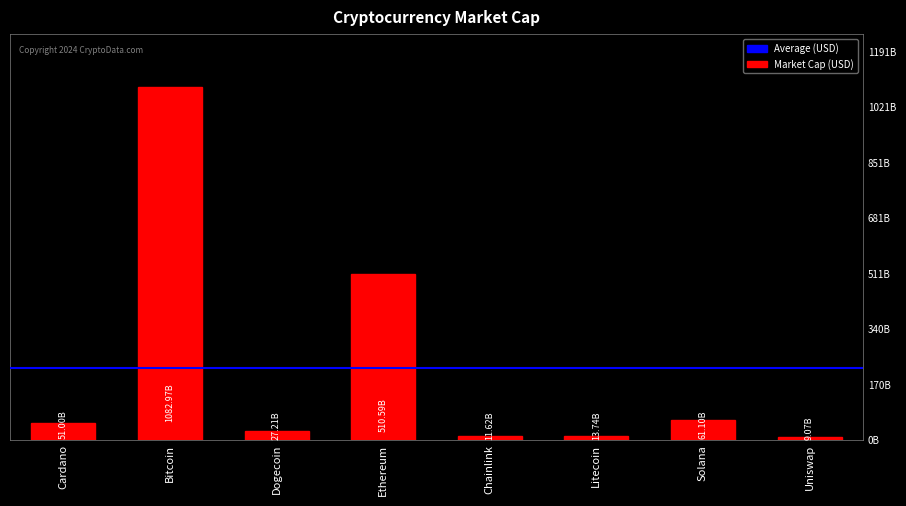

Rank the categories by value from highest to lowest.

Bitcoin, Ethereum, Solana, Cardano, Dogecoin, Litecoin, Chainlink, Uniswap